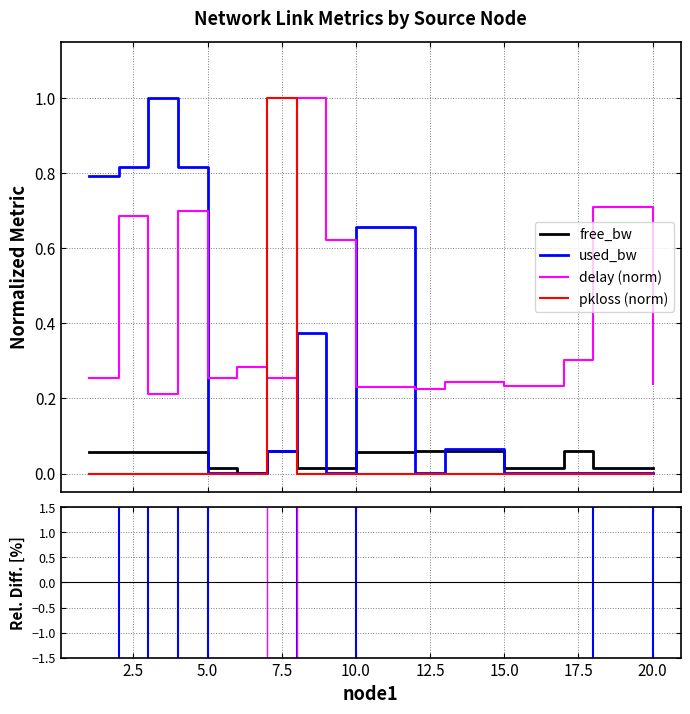

What is the highest value of the delay (norm) series?

1.0